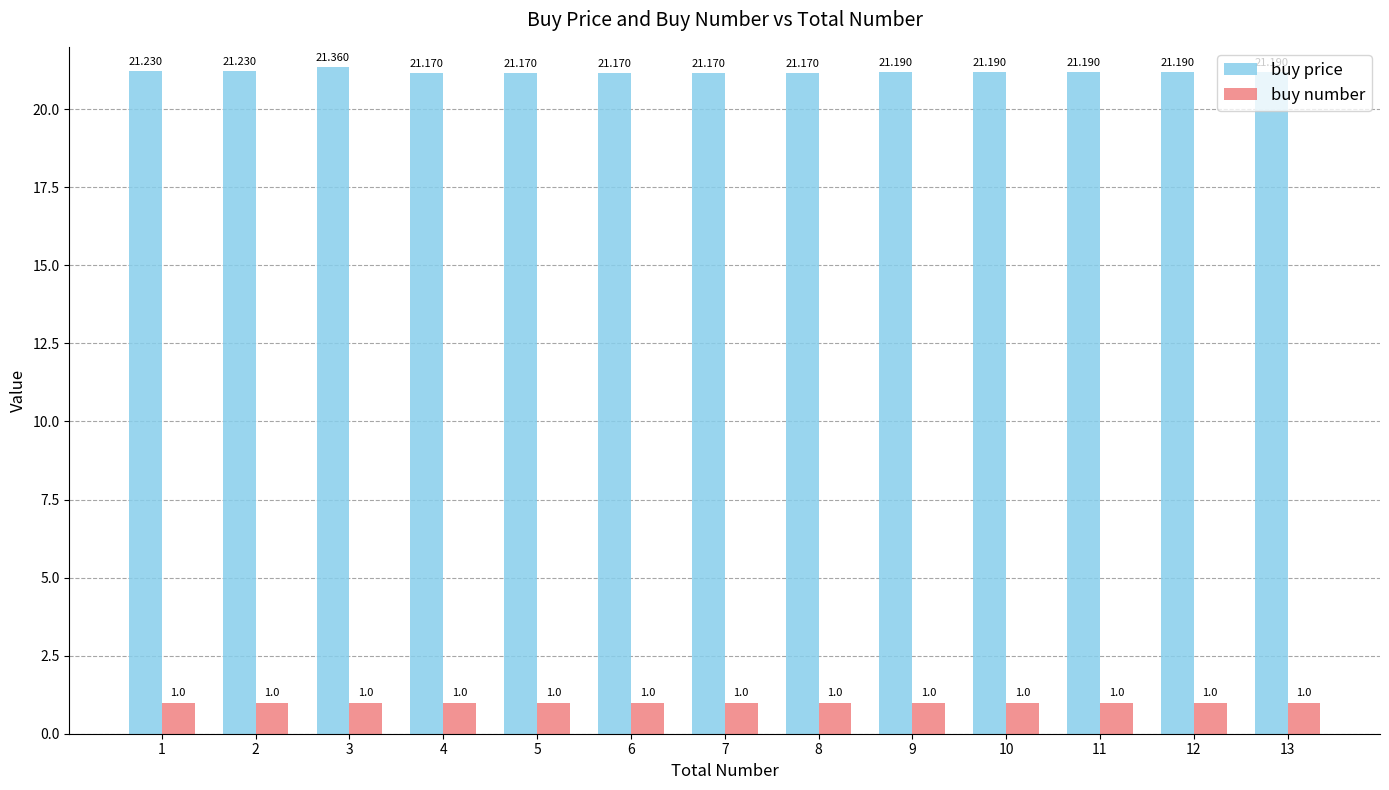

Reading left to right, extract all data points from this chart.

buy price: 1=21.2	2=21.2	3=21.4	4=21.2	5=21.2	6=21.2	7=21.2	8=21.2	9=21.2	10=21.2	11=21.2	12=21.2	13=21.2
buy number: 1=1.0	2=1.0	3=1.0	4=1.0	5=1.0	6=1.0	7=1.0	8=1.0	9=1.0	10=1.0	11=1.0	12=1.0	13=1.0